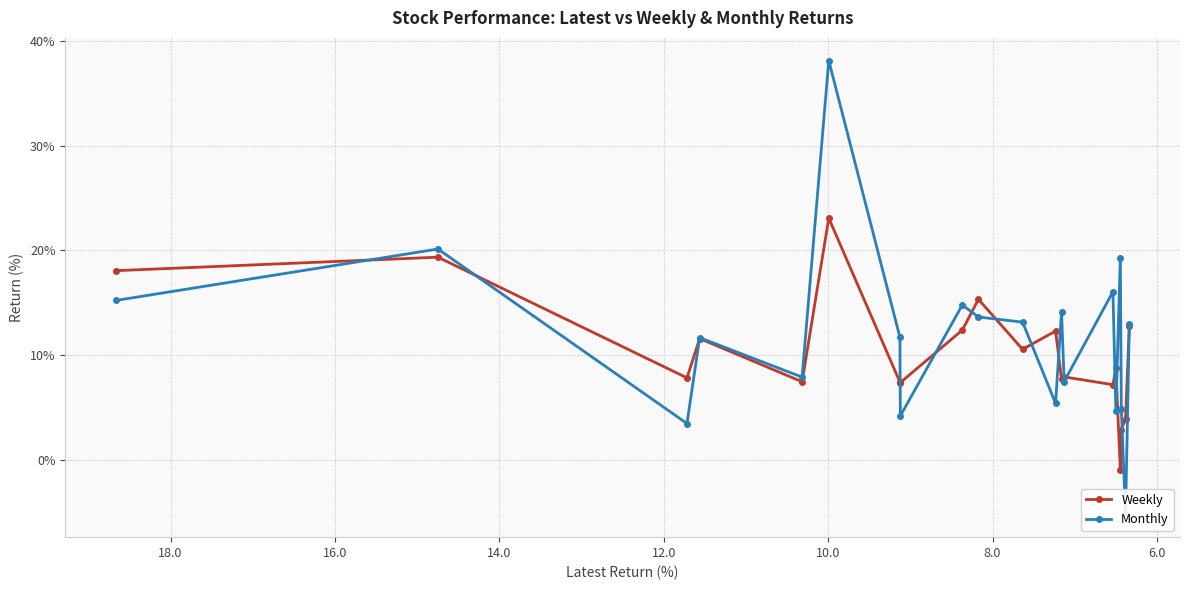

True or false: Monthly has a value of 11.1 at 18.

False